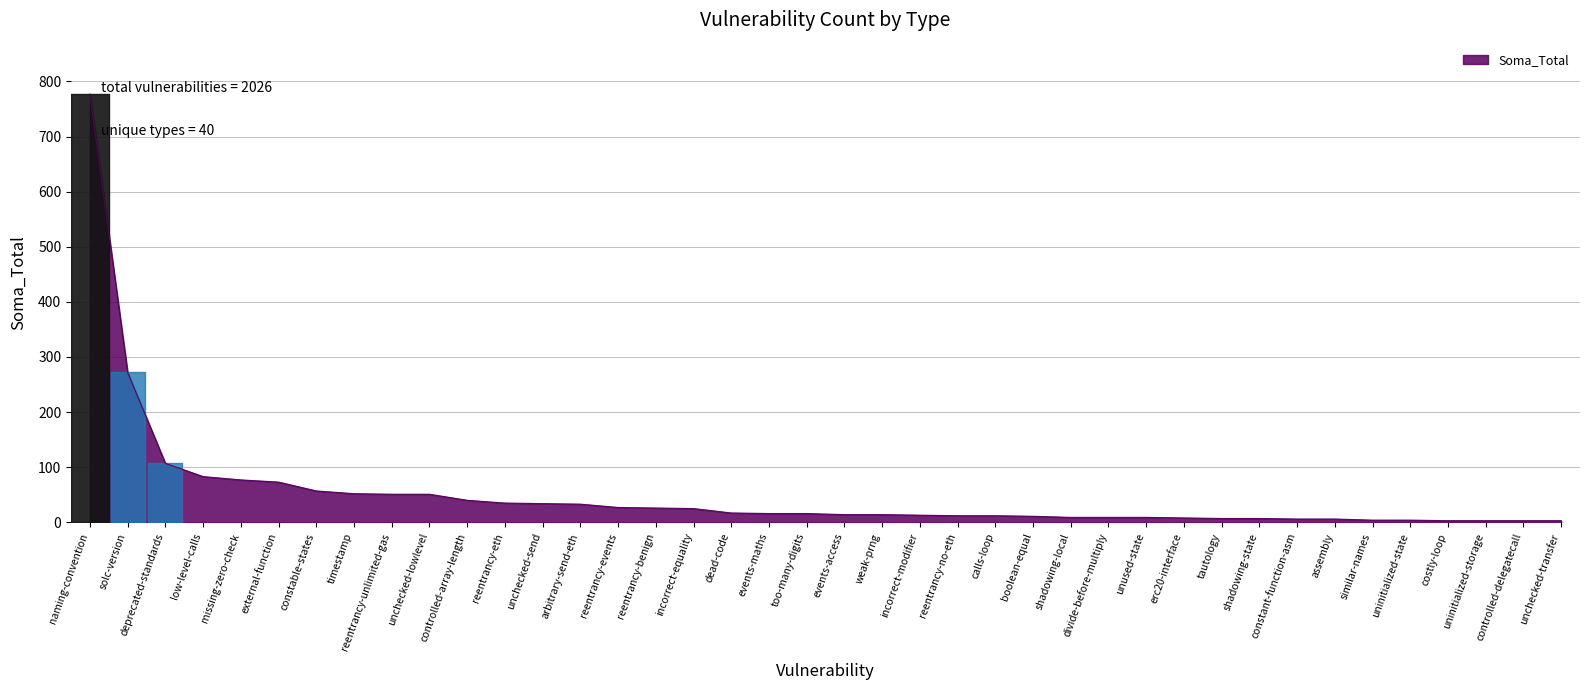

What is the difference between the maximum and minimum values?

774